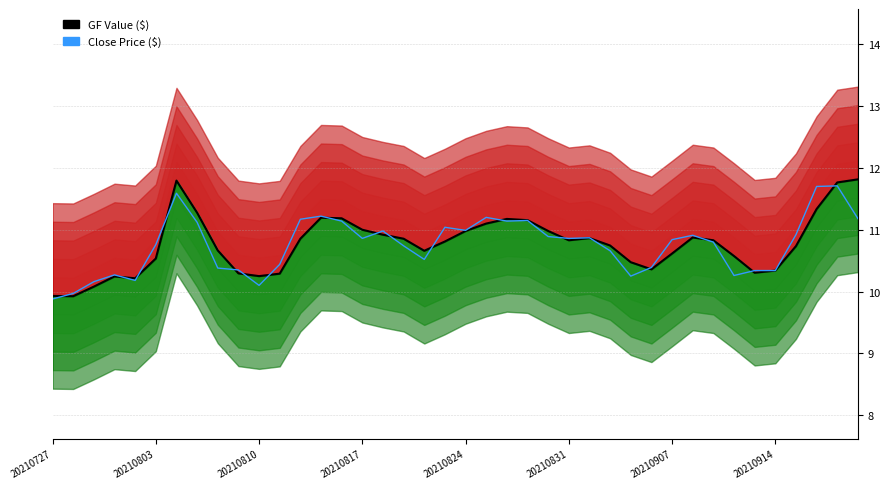

What is the smallest value displayed?

9.9